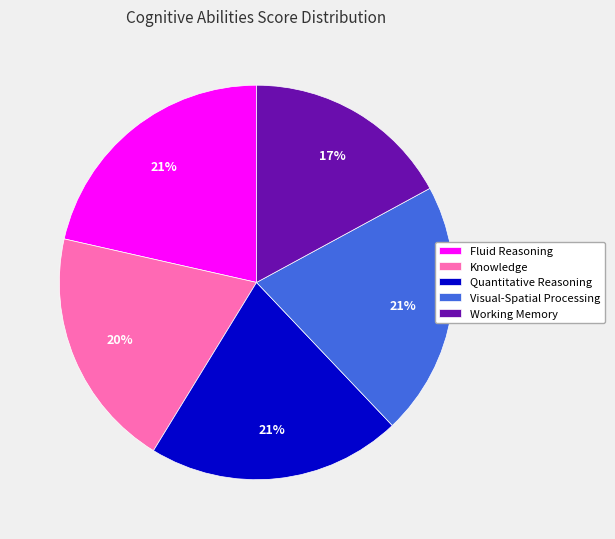

Is the sum of Fluid Reasoning and Working Memory greater than half?

No